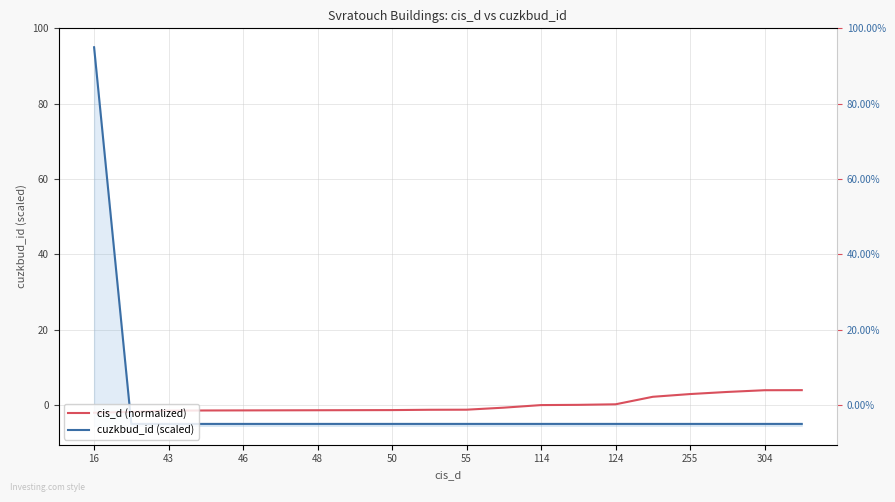

Does the chart display data point markers on the line(s)?

No